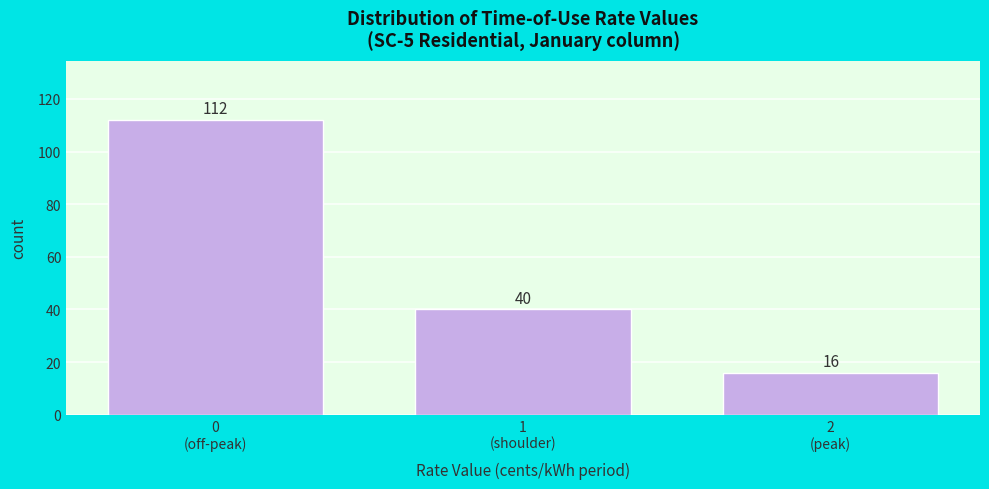

Reading left to right, list all the values displayed in this chart.

112	40	16